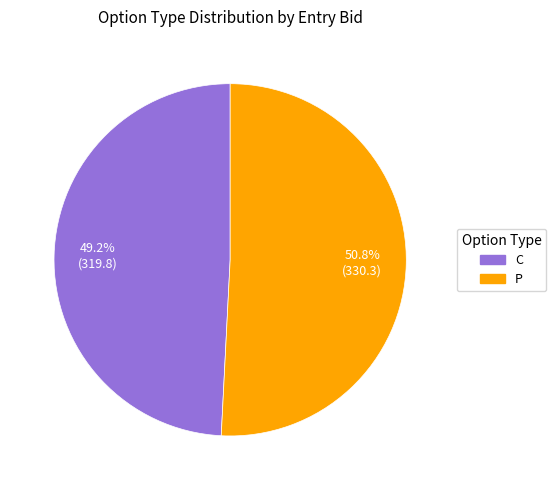

Does any single category account for the majority?

Yes